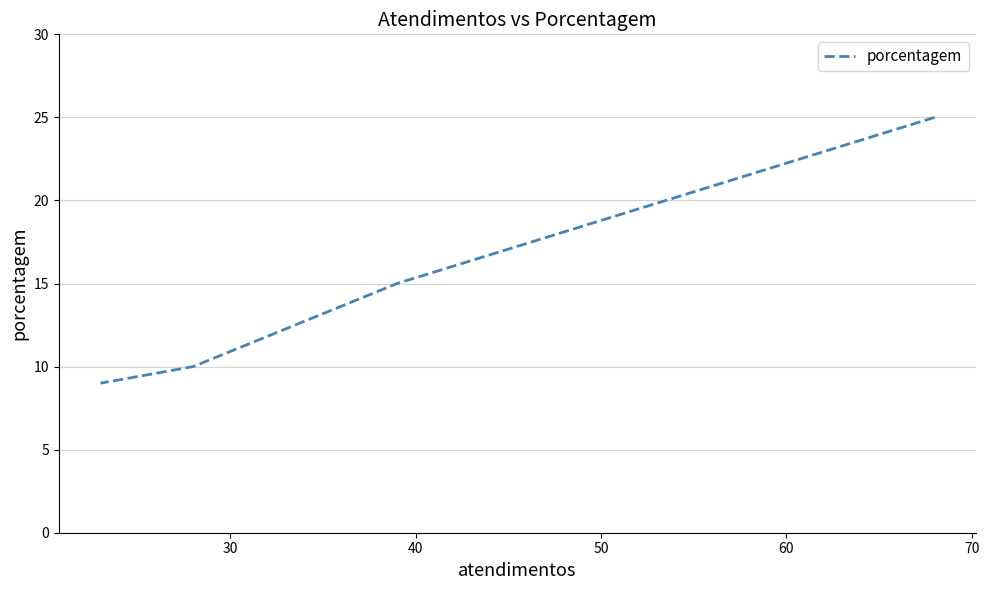

What is the sum of all values?

59